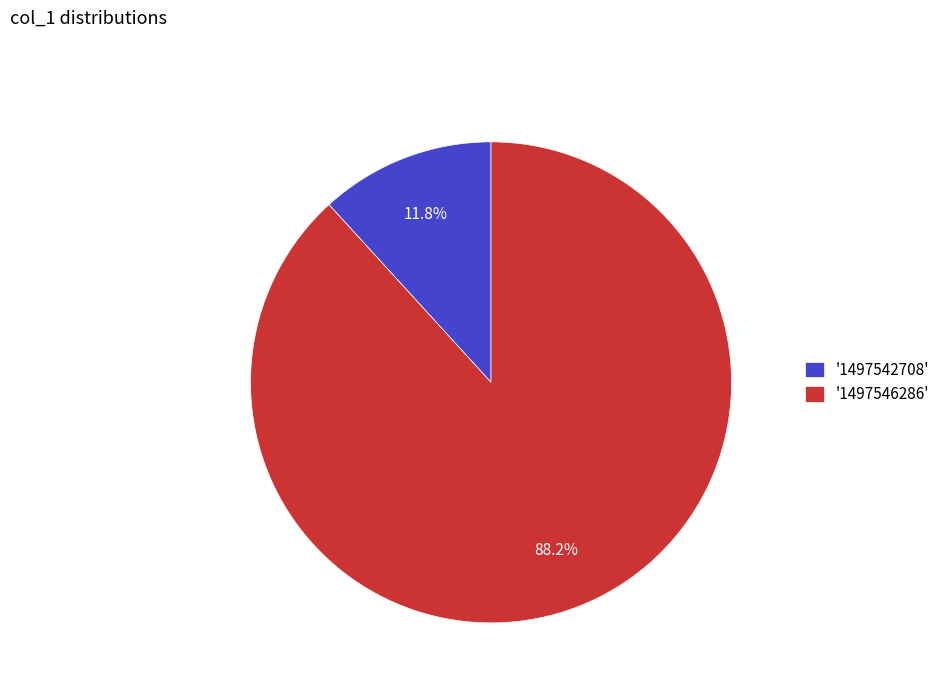

What percentage do '1497542708' and '1497546286' together represent?

100.0%